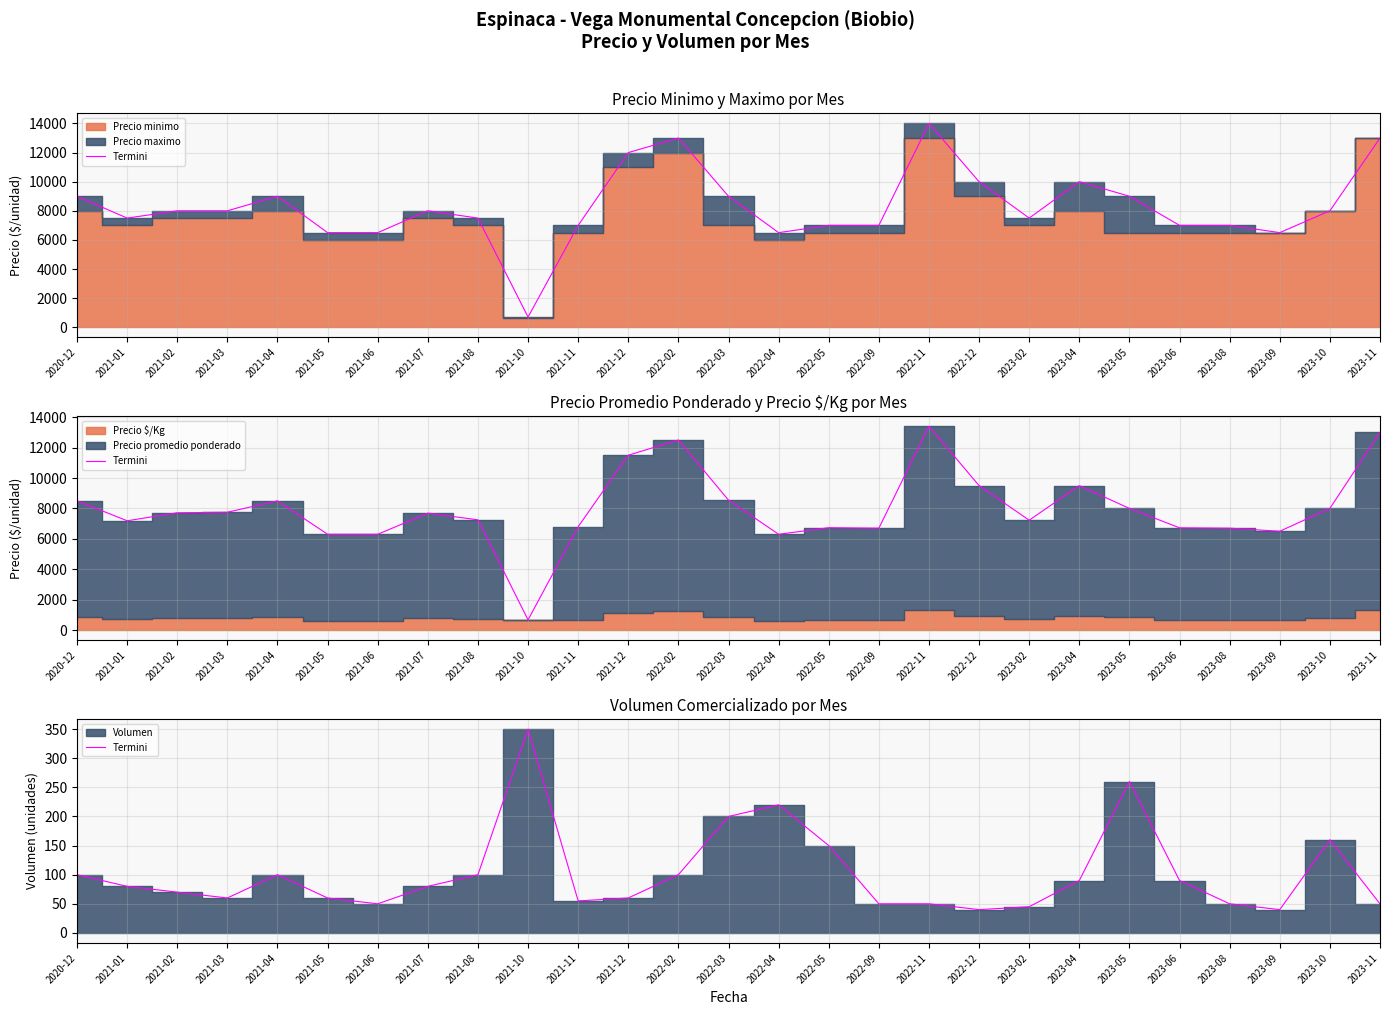

Approximately how many times larger is the value at 2020-12 compared to 2021-03?

1.7